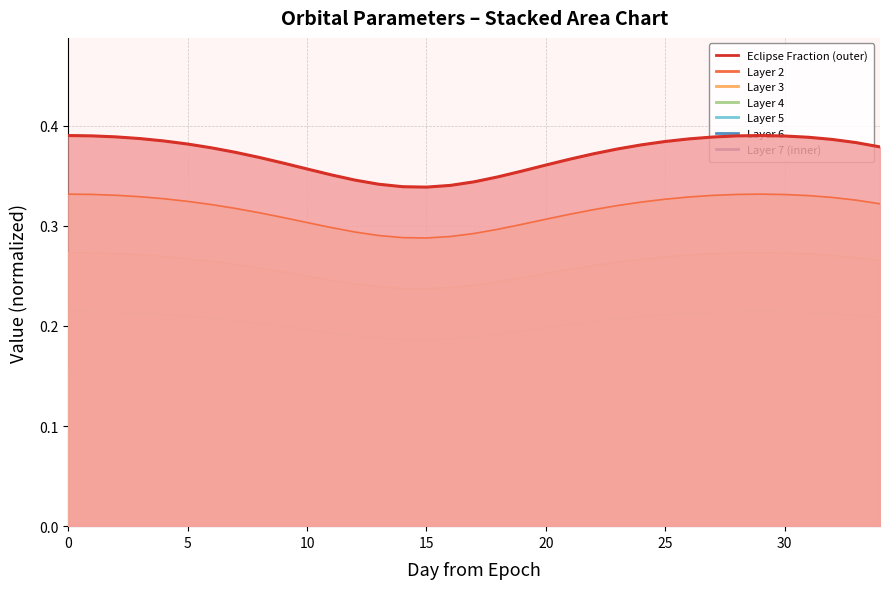

The chart shows a value of 0.6 at 14. True or false?

False